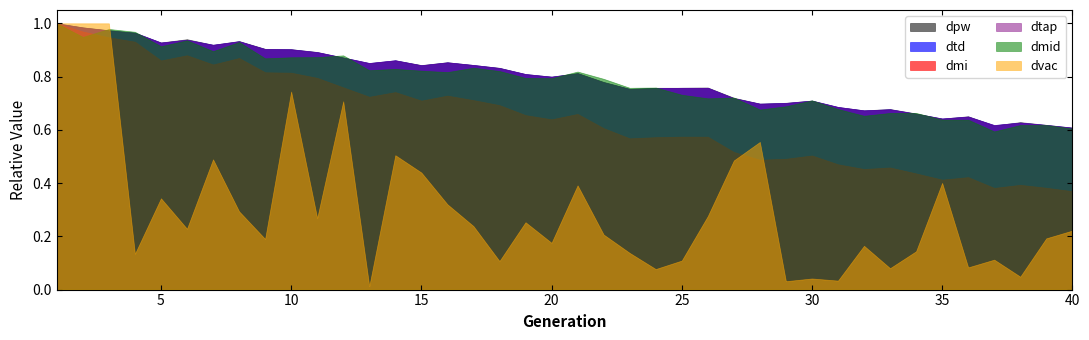

Is the value of dtd at 28 greater than the value of dmid at 12?

No